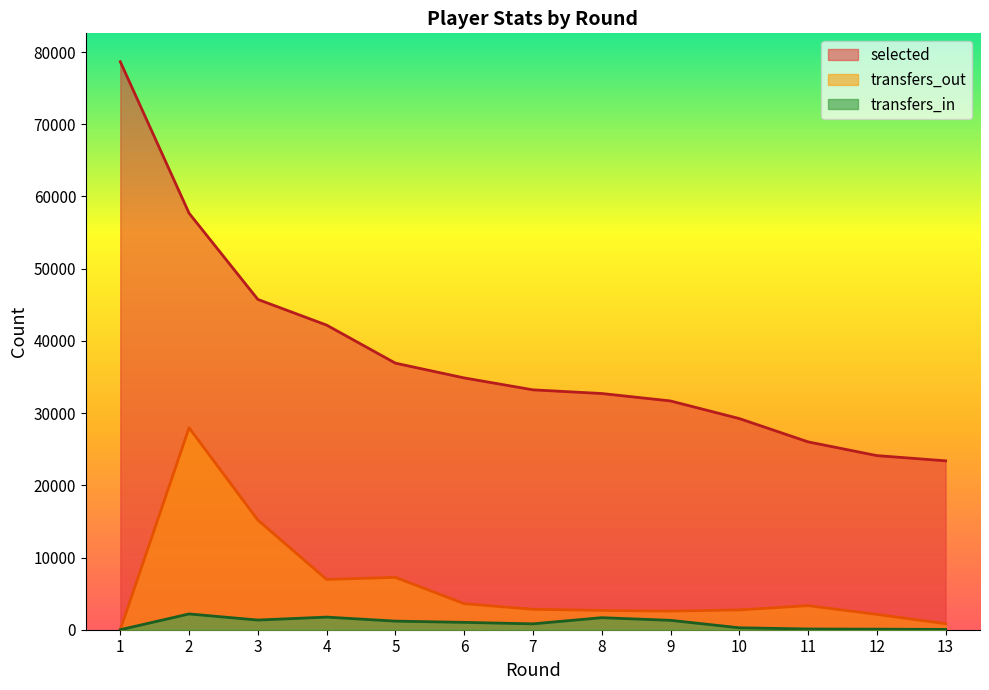

Between 4 and 12, which series saw the biggest shift?

selected